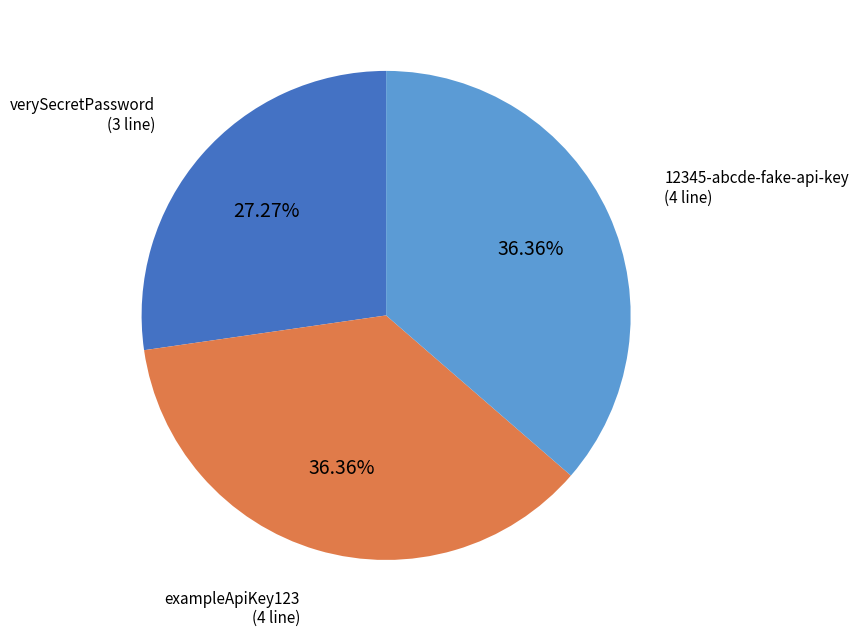

To the nearest percent, what is the difference between the largest and smallest slice percentages?

9%